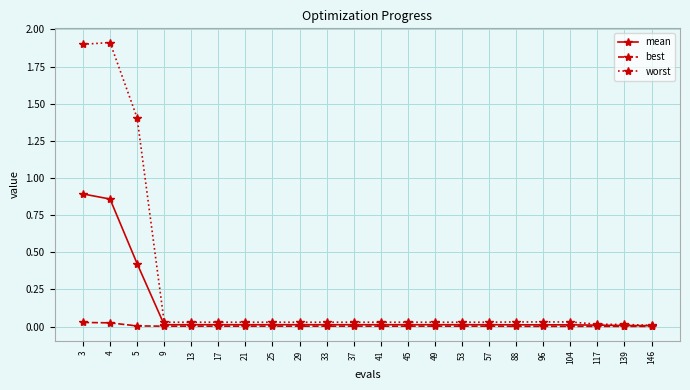

The value of best at 29 is 0.0. True or false?

True